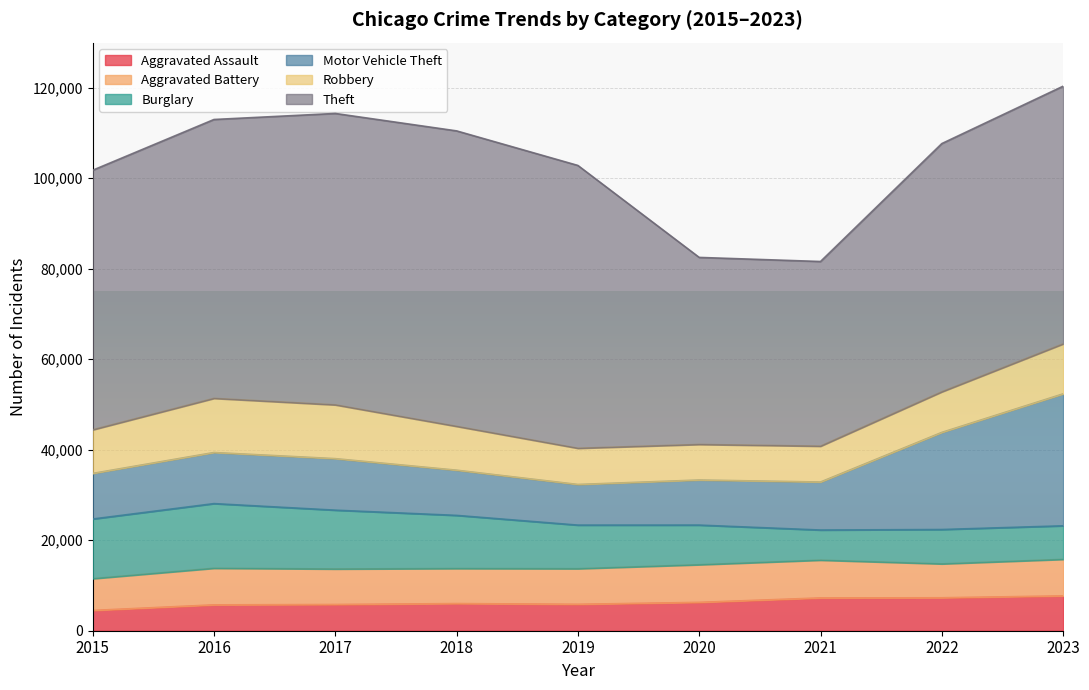

At which label is Aggravated Assault closest to 6086?

2018